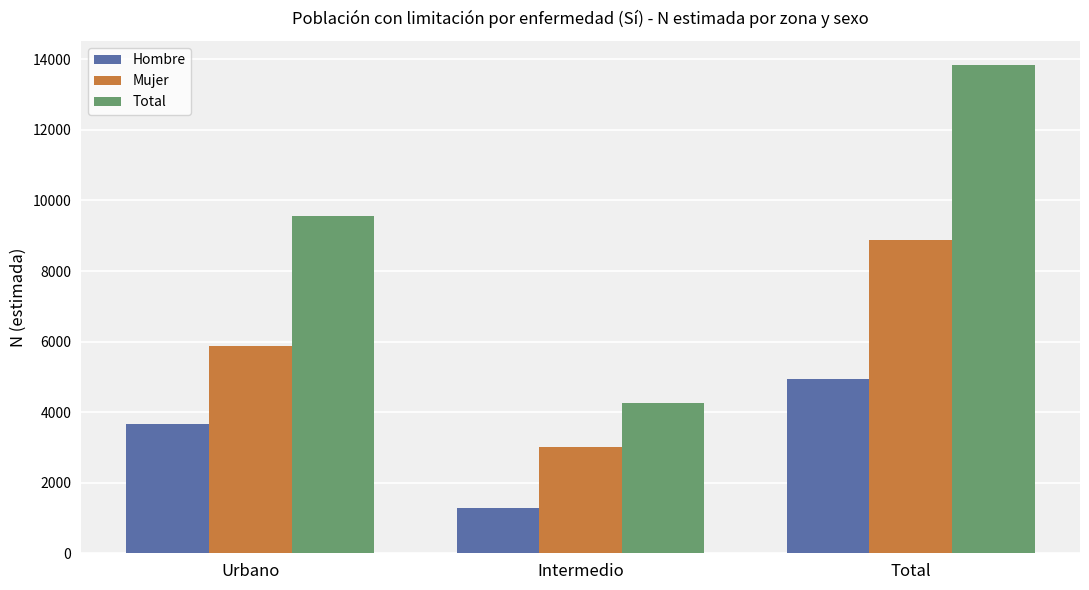

Rank the categories by Hombre value from lowest to highest.

Intermedio, Urbano, Total